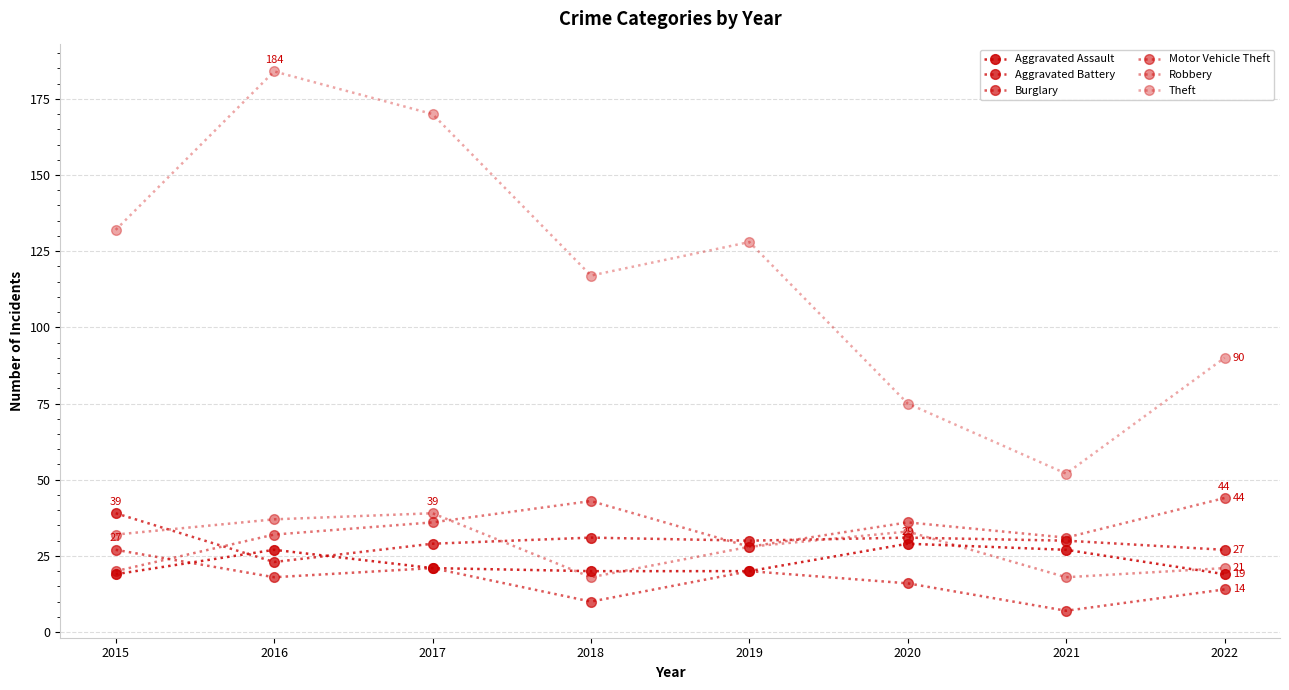

What is the difference between the maximum and second lowest values in the Aggravated Assault series?

10